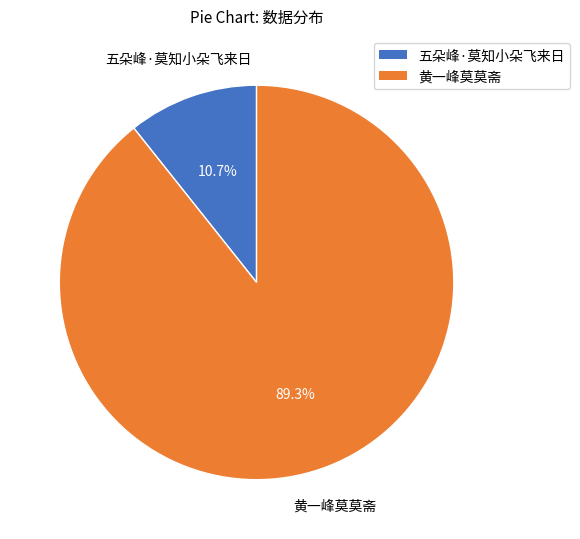

To the nearest percent, what is the difference between the 黄一峰莫莫斋 and 五朵峰·莫知小朵飞来日 slice percentages?

79%